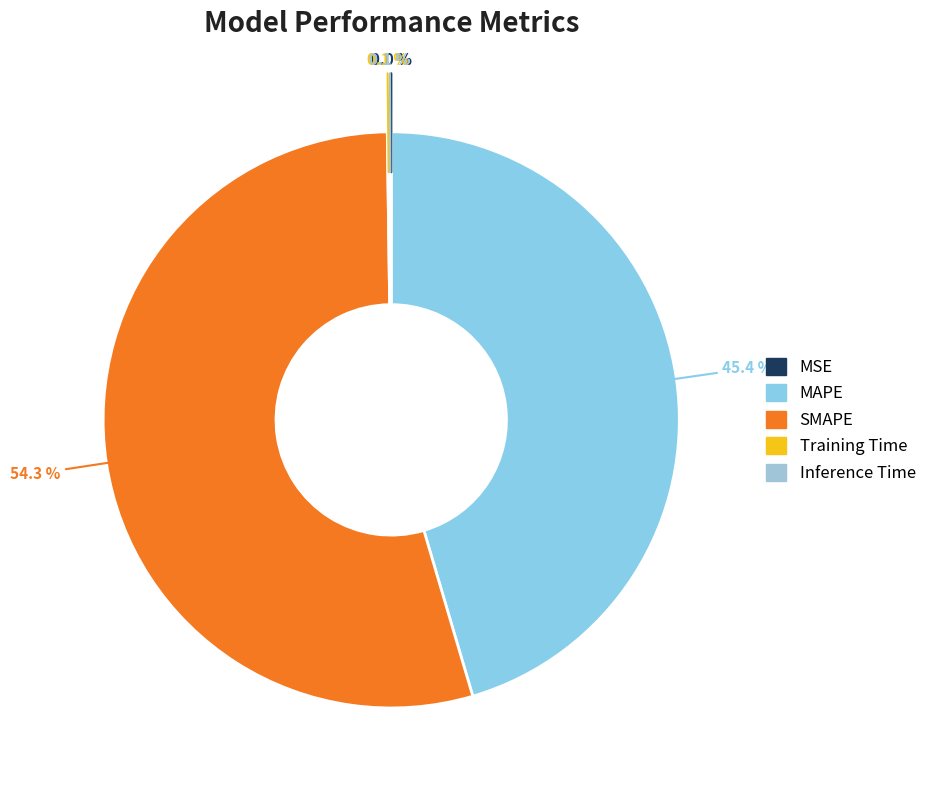

Which slice is the smallest?

MSE